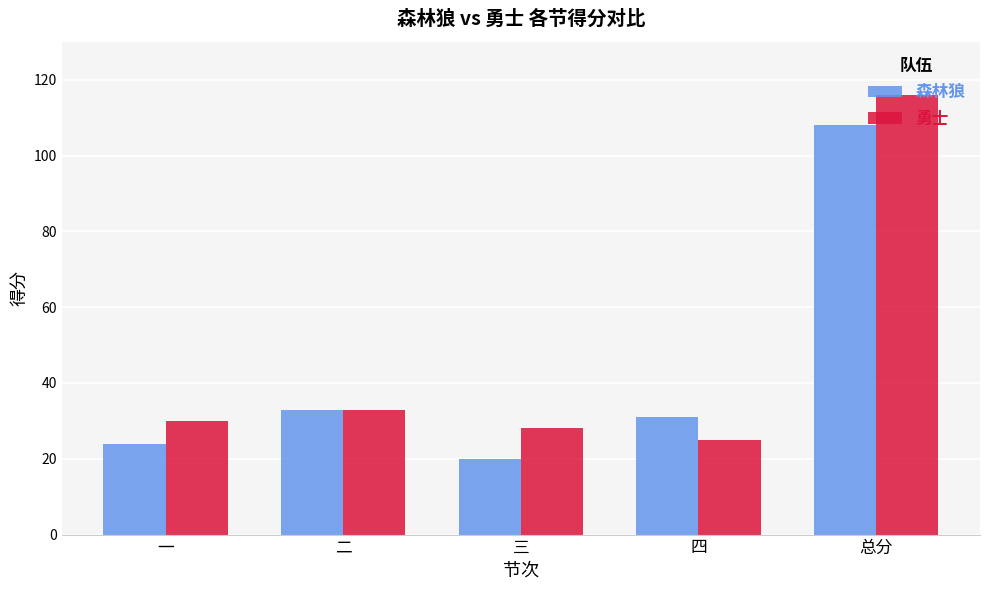

What is the difference between the maximum and minimum values in the 森林狼 series?

88